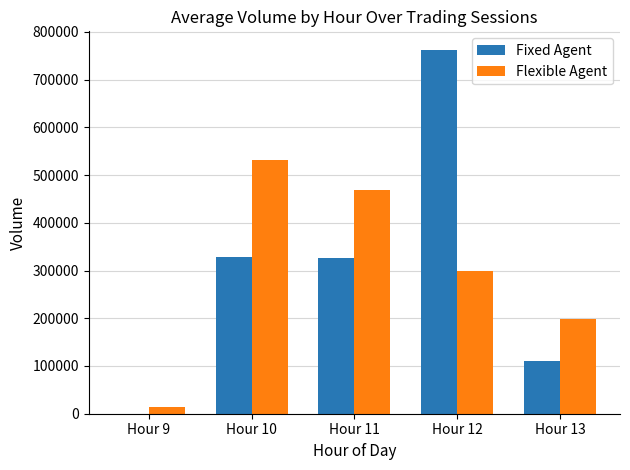

Is the value of Flexible Agent at Hour 11 greater than the value of Fixed Agent at Hour 10?

Yes